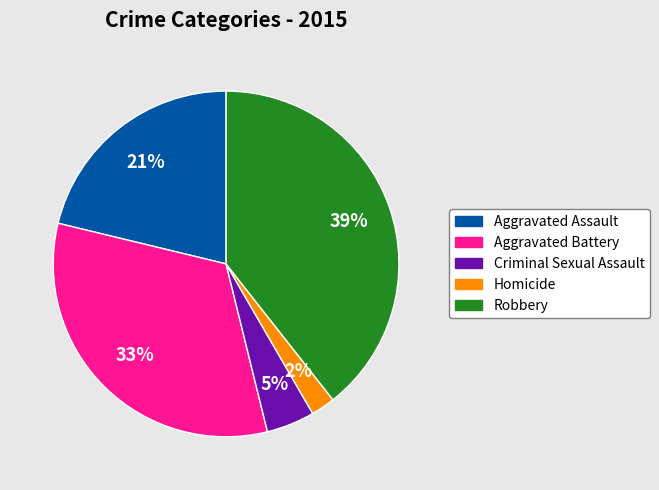

Do Aggravated Assault and Aggravated Battery together represent more than half of the pie?

Yes